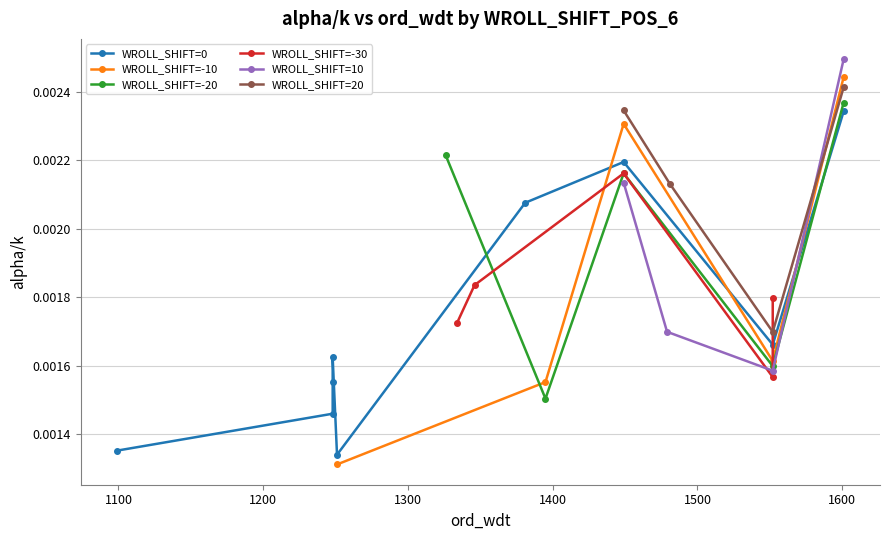

How many interior local peaks does the WROLL_SHIFT=-10 series have?

1